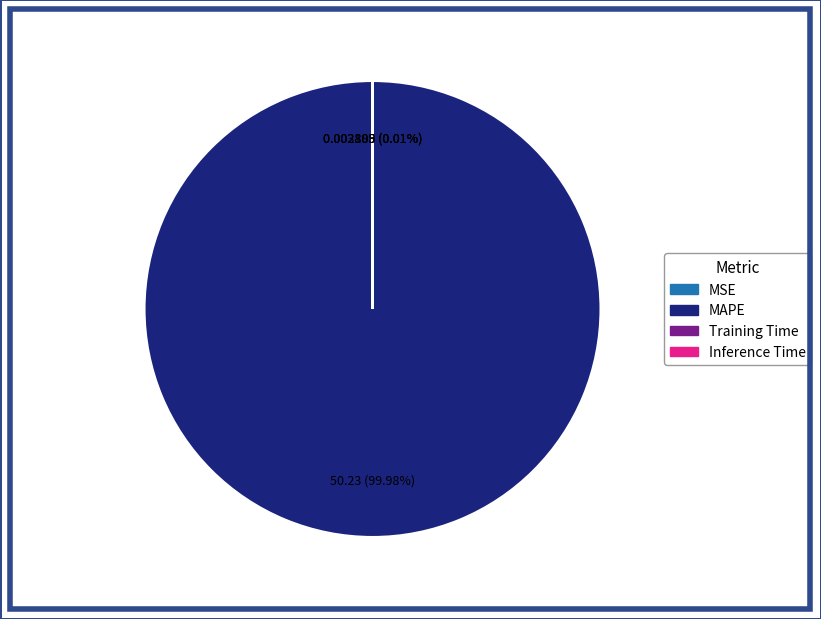

Does any single category account for the majority?

Yes